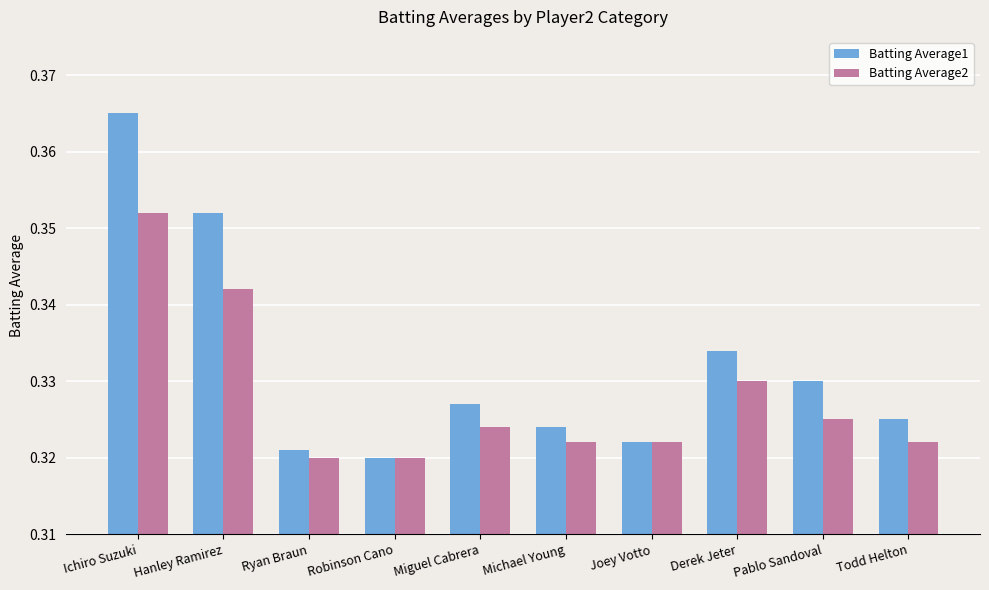

What position from the left is Michael Young?

6